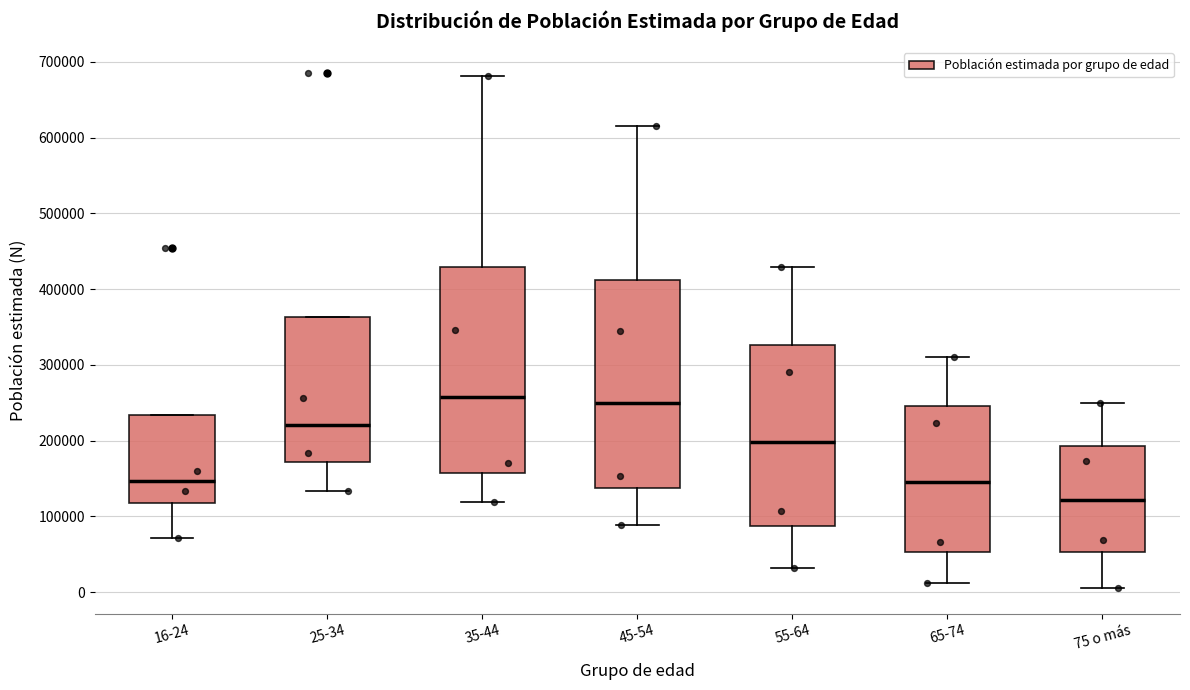

Which box has the lowest median line?

75 o más